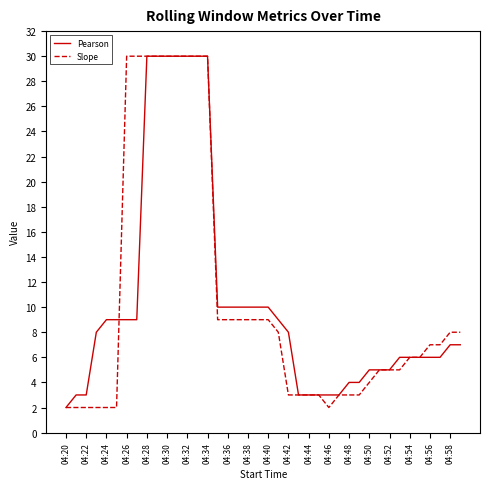

What is the maximum value shown in the chart?

30